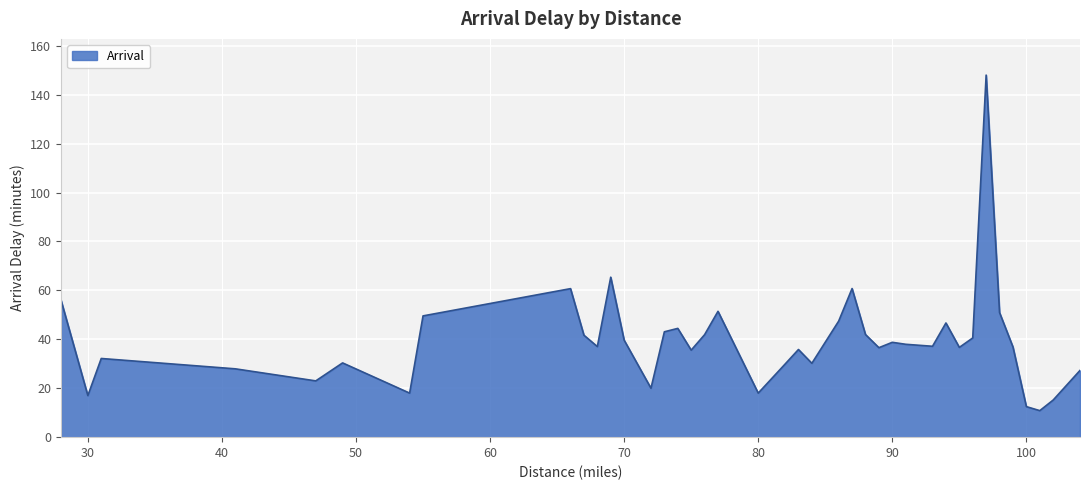

What is the smallest value displayed?

10.8